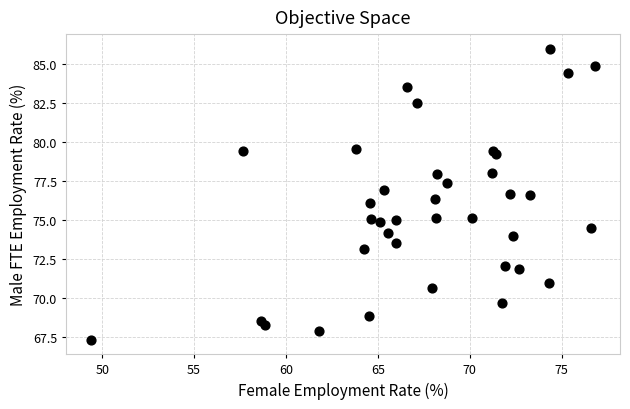

What is the range of X values (max minus min)?

27.4